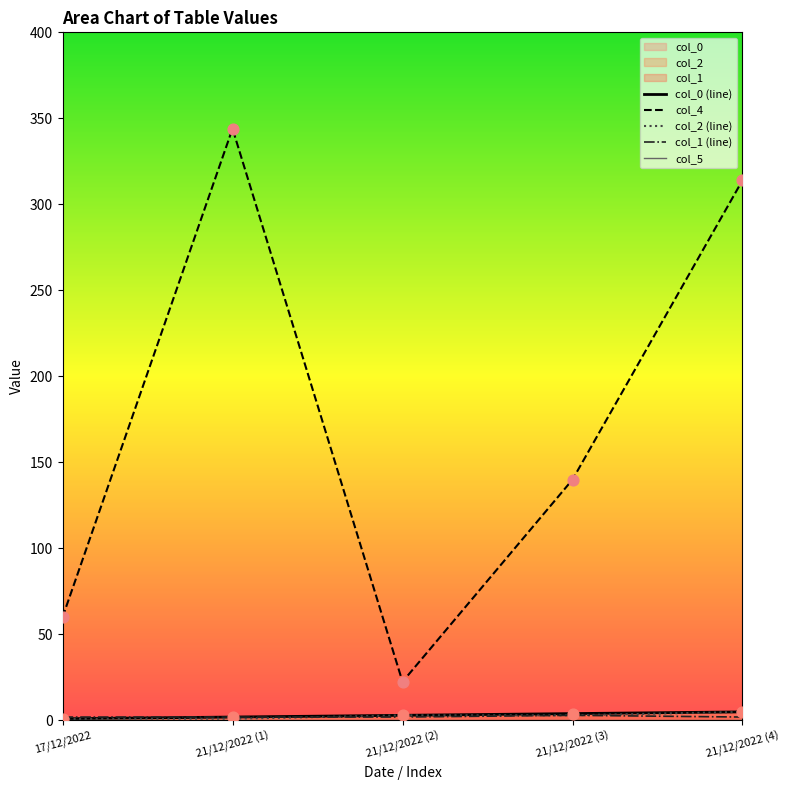

What is the total value across all series at 21/12/2022 (2)?

30.5